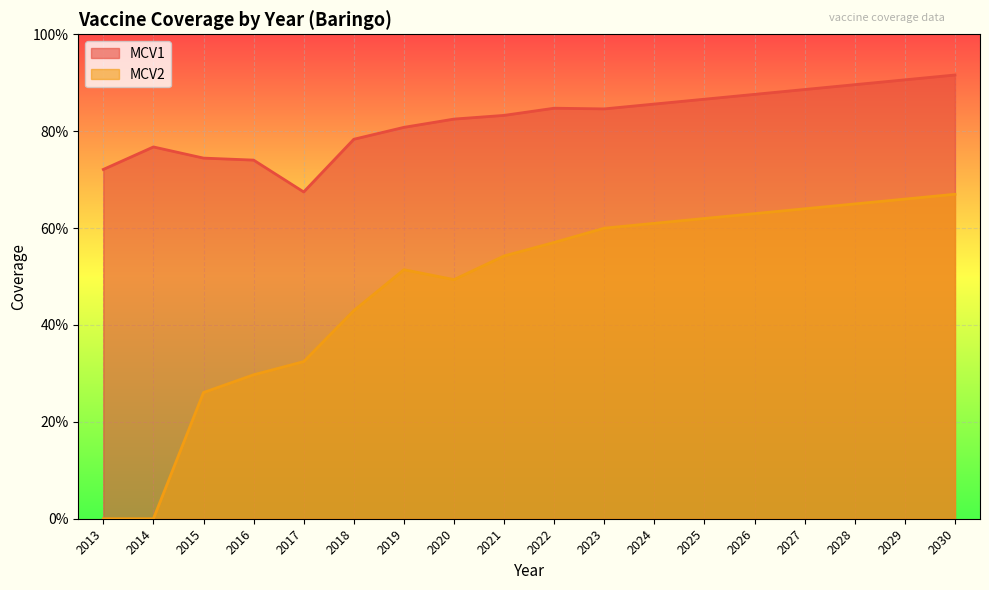

Rank the series by their maximum value, from lowest to highest.

MCV2, MCV1